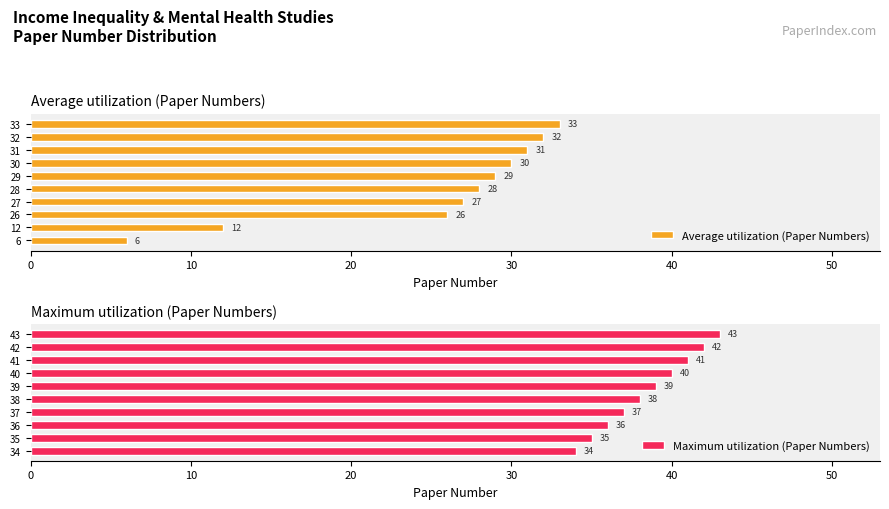

Where is Maximum utilization (Paper Numbers) nearest to the value 38?

38